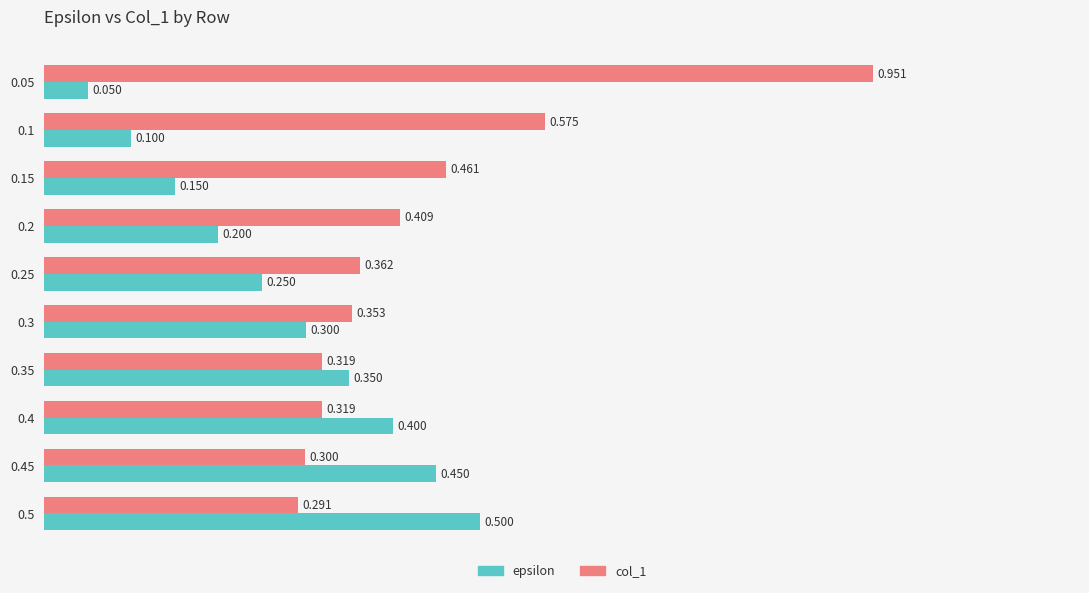

What are all the series names shown in the legend?

epsilon, col_1